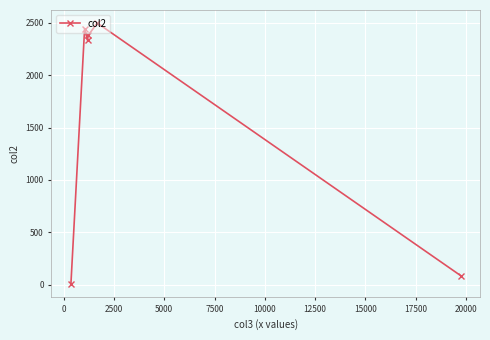

What is the average value?

1624.9